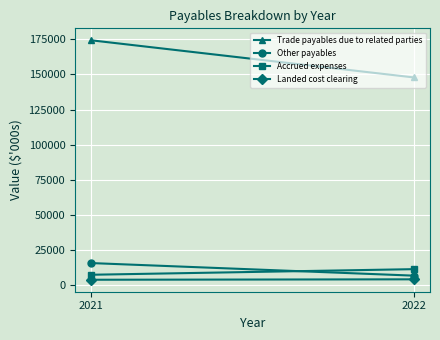

What is the difference between the Other payables values at 2021 and 2022?

8952